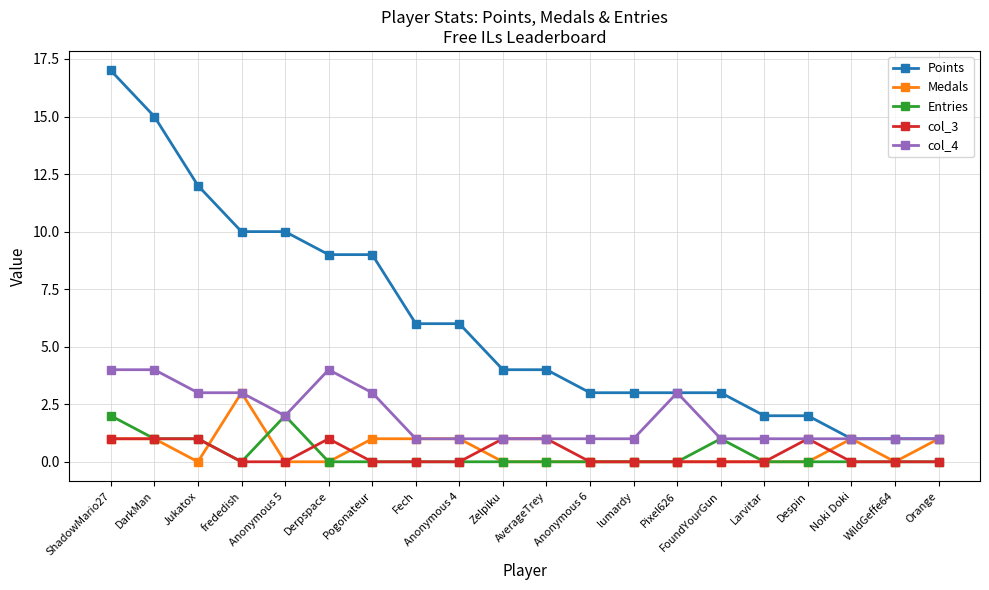

List the series in order of their peak value, highest first.

Points, col_4, Medals, Entries, col_3